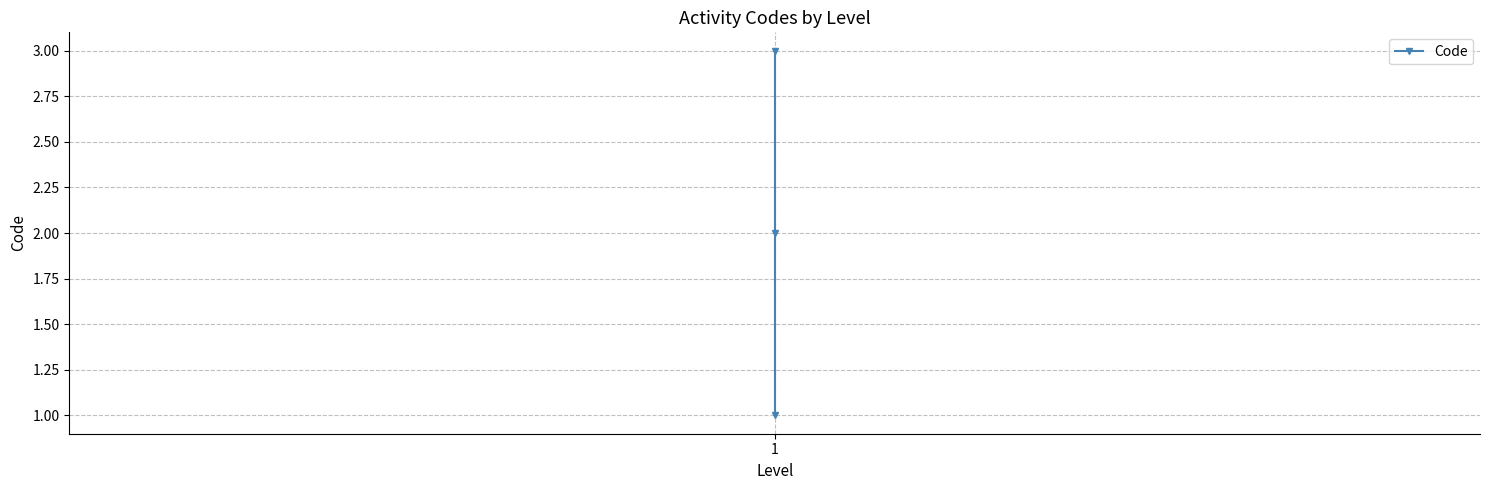

Where is the data nearest to the value 2?

1